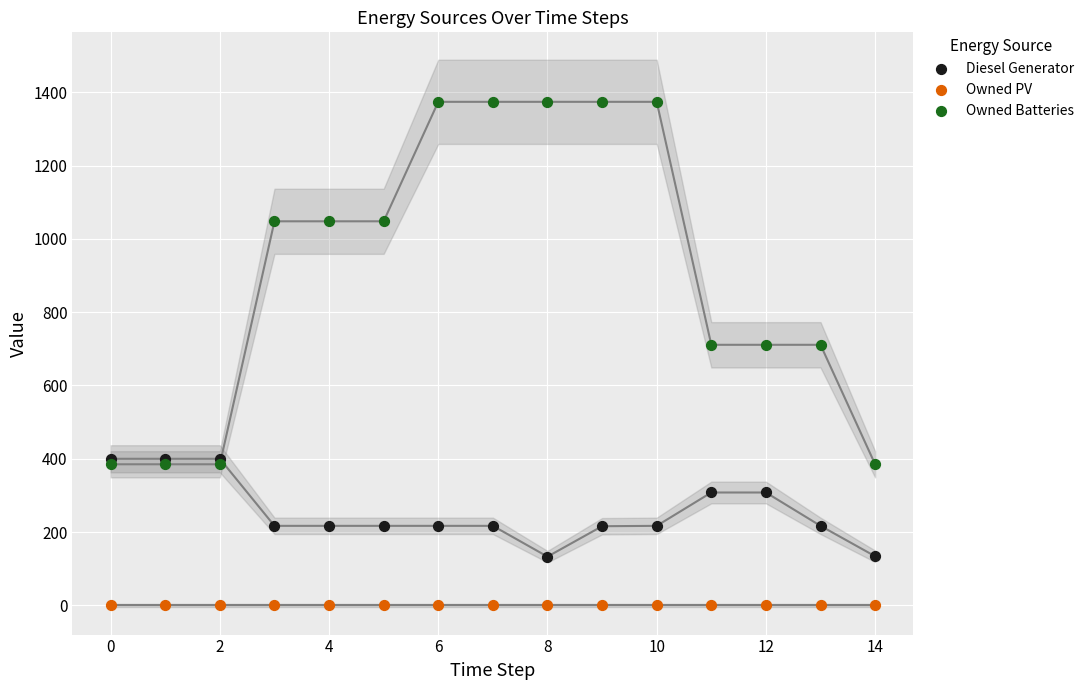

Which series contains the highest Y value?

Owned Batteries